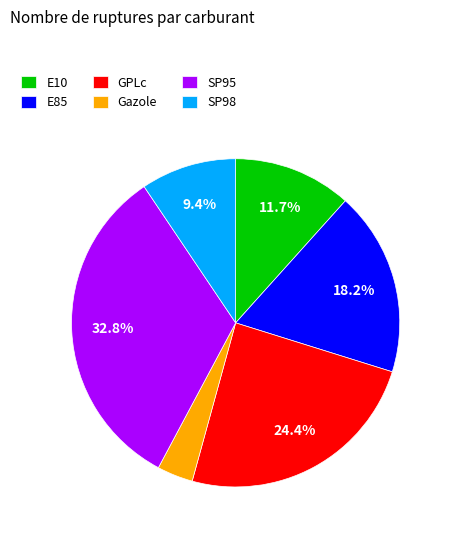

Approximately how many times larger is the value at E10 compared to SP95?

0.4